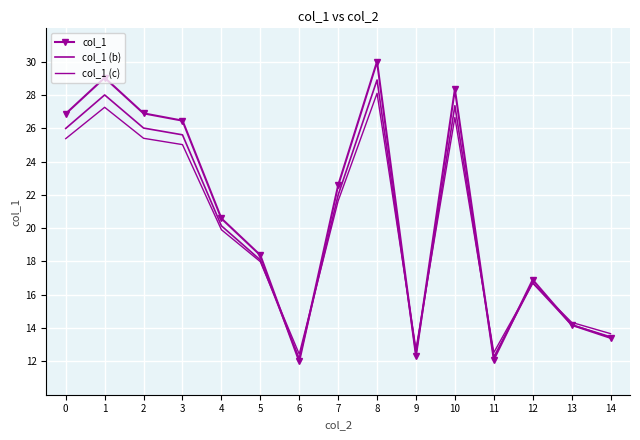

Between which two adjacent categories do col_1 (c) and col_1 (b) first intersect?

5 and 6